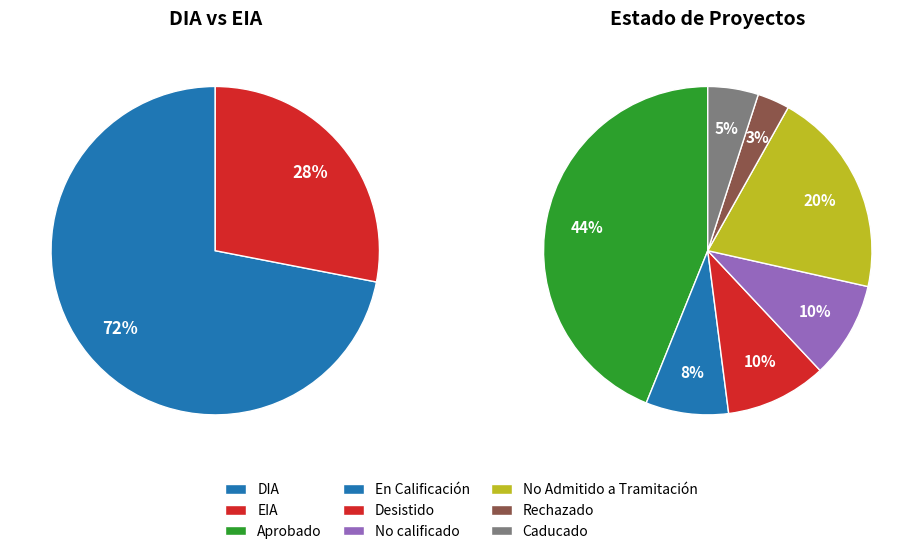

Do EIA and DIA together represent more than half of the pie?

Yes